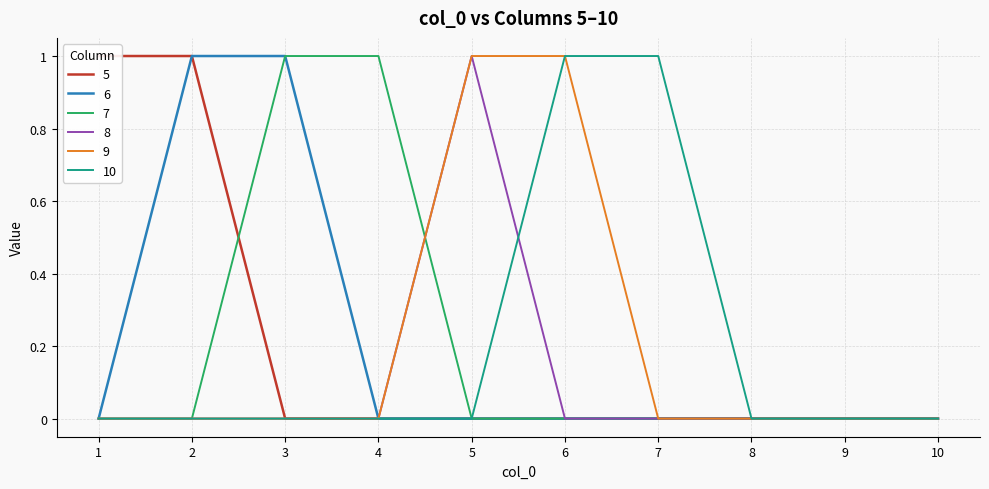

True or false: 7 has a value of 0 at 6.

True